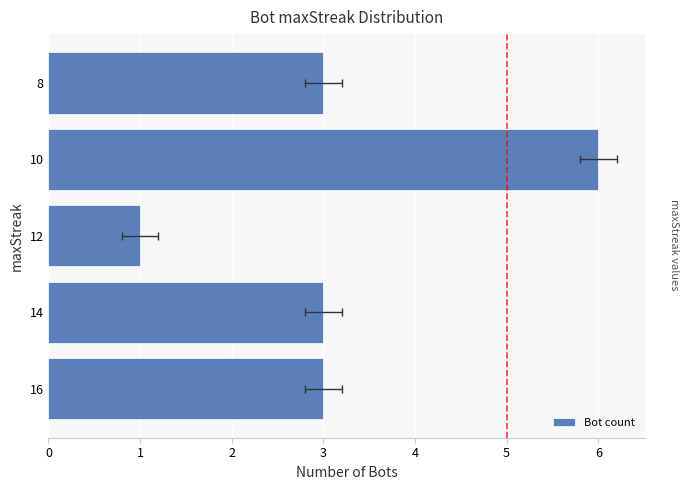

What is the value of the 2nd bar from the left?

3